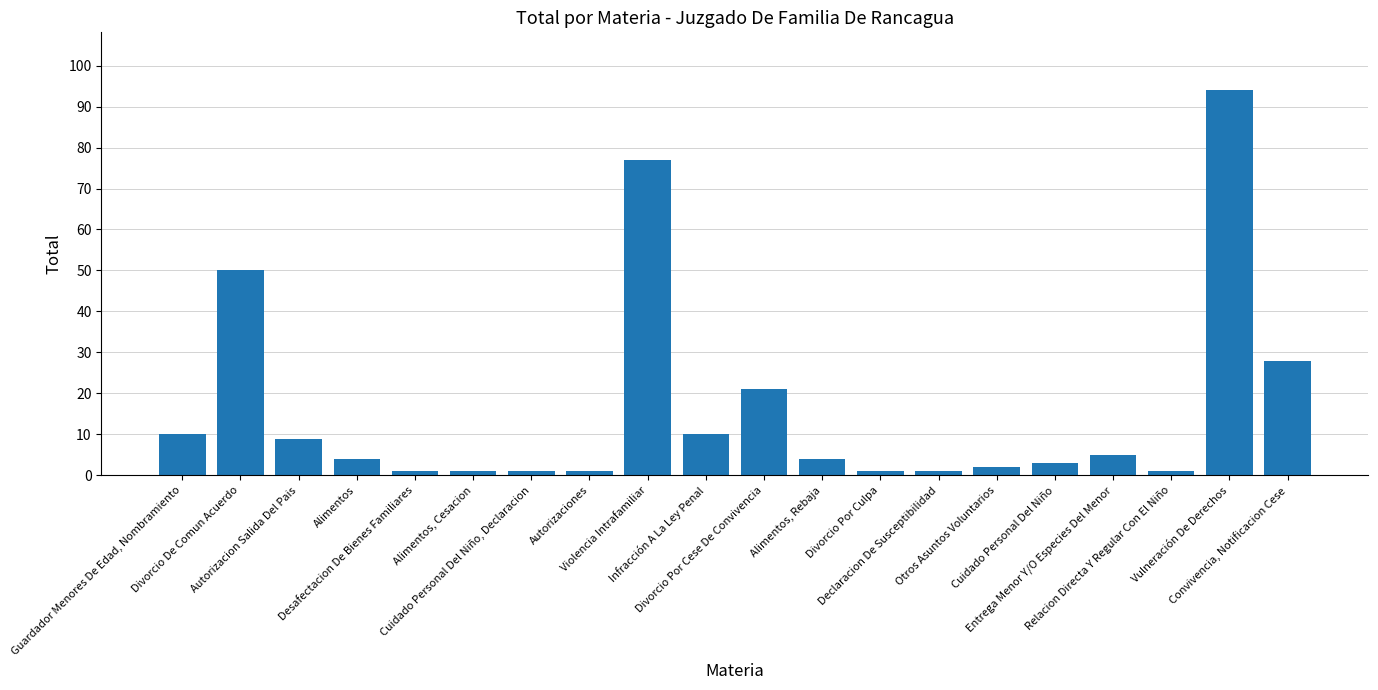

What is the smallest value displayed?

1